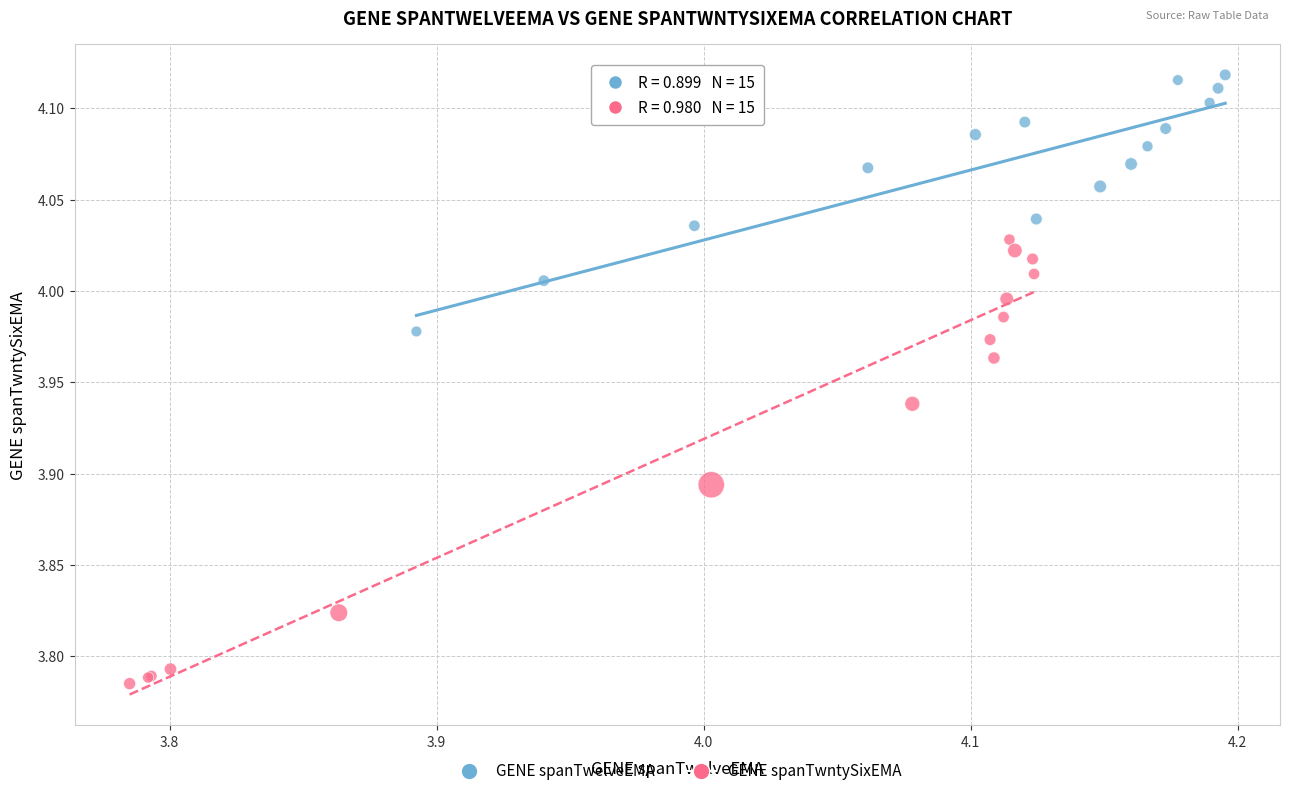

Which series has the largest Y range (max minus min)?

GENE spanTwntySixEMA